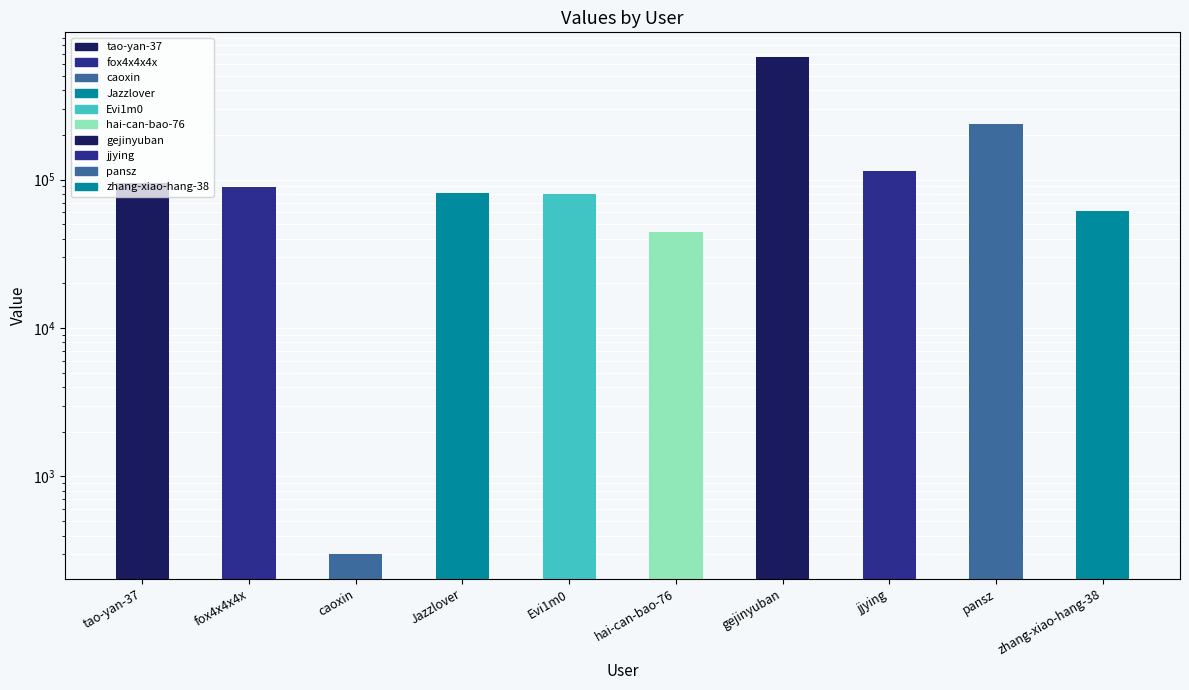

What position from the left is fox4x4x4x?

2